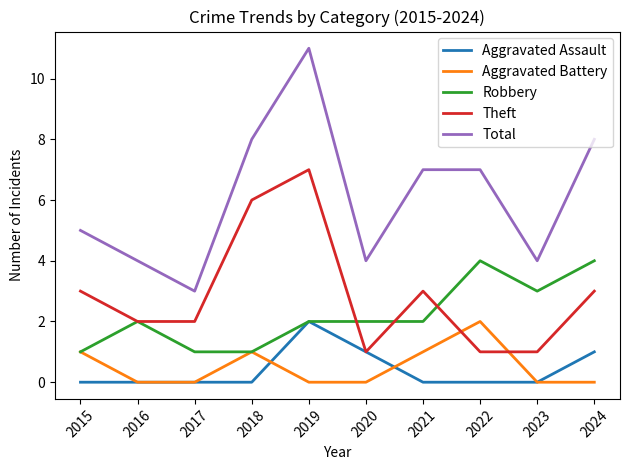

What is the total value across all series at 2023?

8